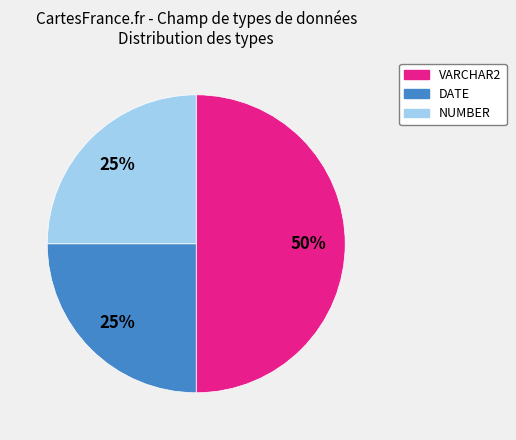

Which category has the biggest portion of the pie?

VARCHAR2